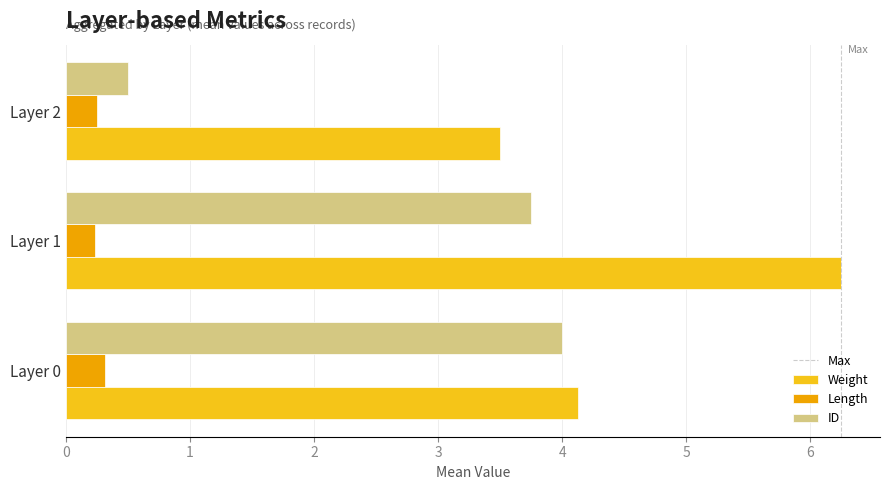

At which label does Weight reach its peak?

Layer 1